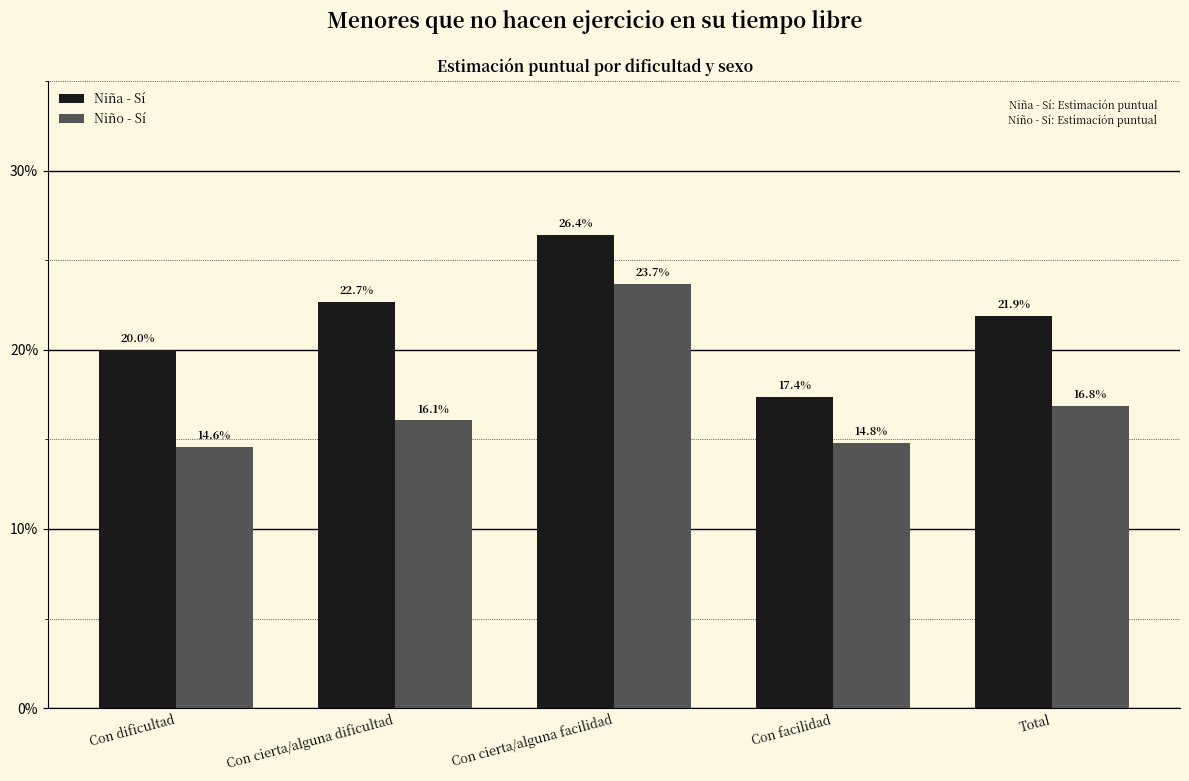

At which label is Niño - Sí closest to 0?

Con dificultad